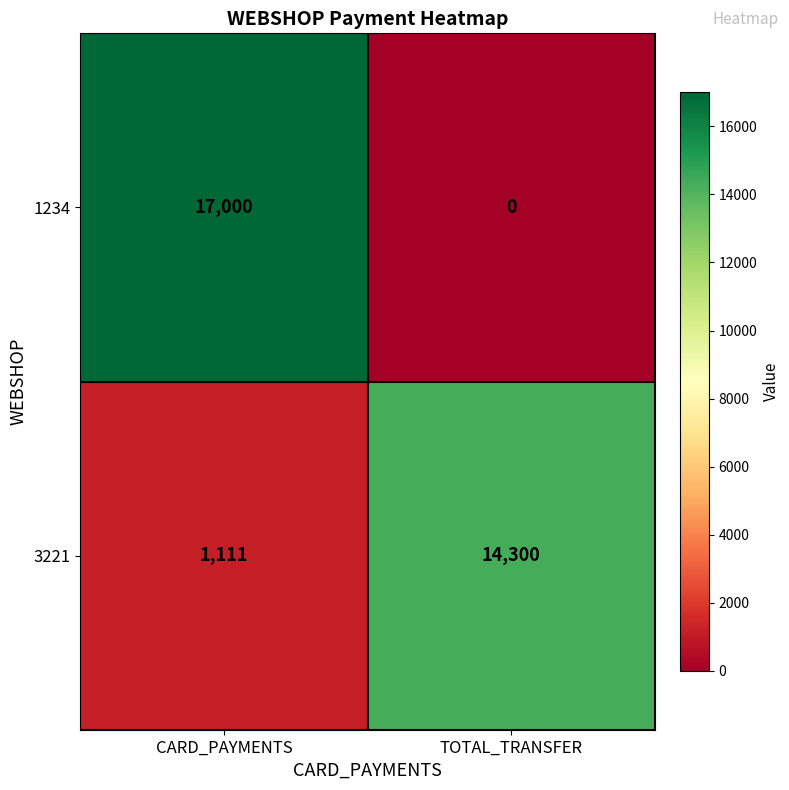

What is the greatest value displayed?

17000